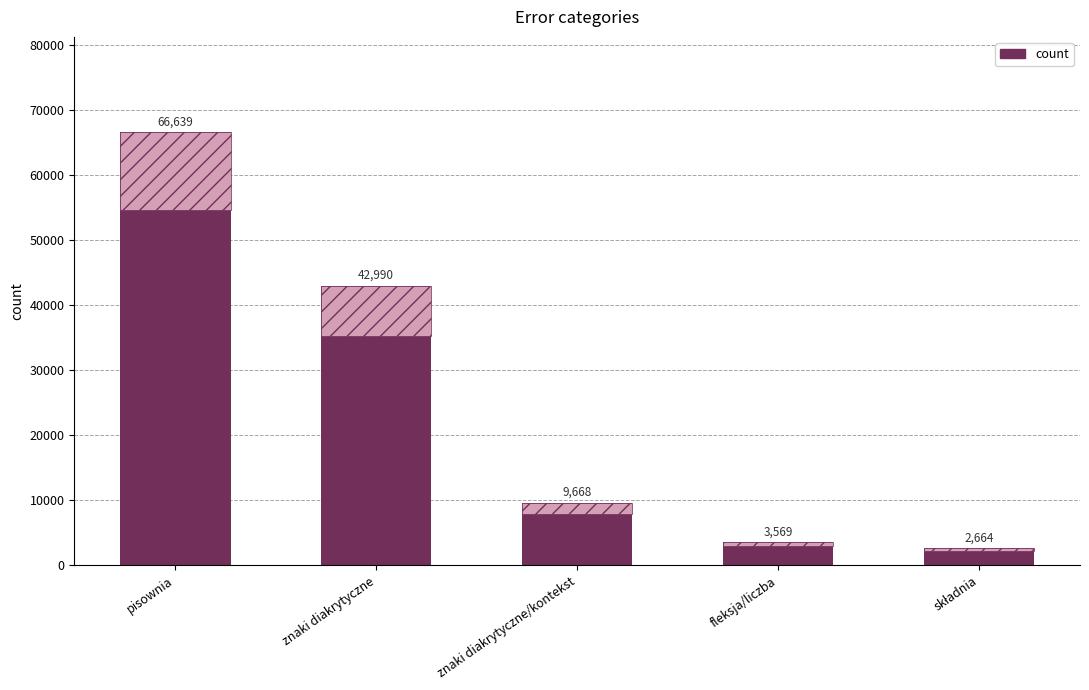

What is the sum of all values?

125530